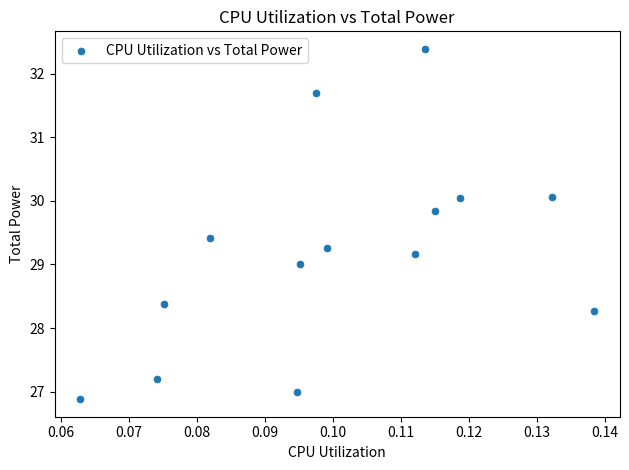

What is the range of Y values (max minus min)?

5.5